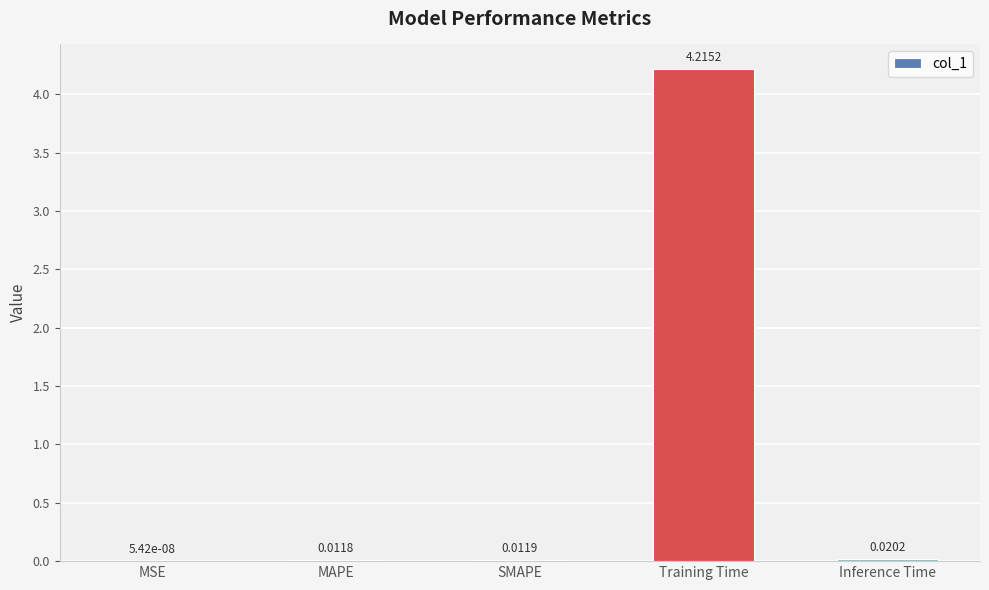

What is the sum of all values?

4.3